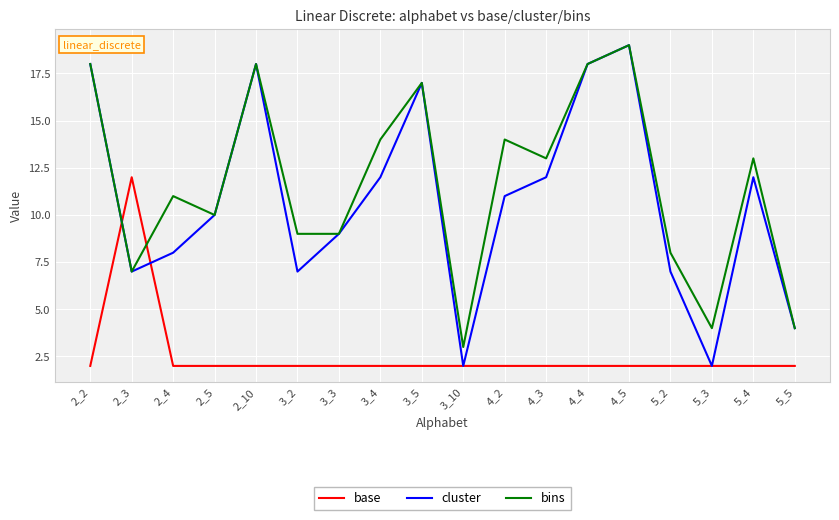

Which category has the highest value in the cluster series?

4_5